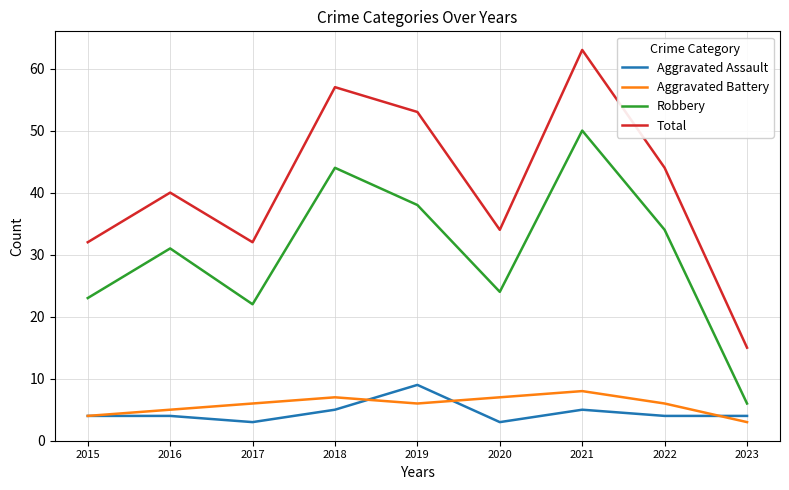

What are all the series names shown in the legend?

Aggravated Assault, Aggravated Battery, Robbery, Total